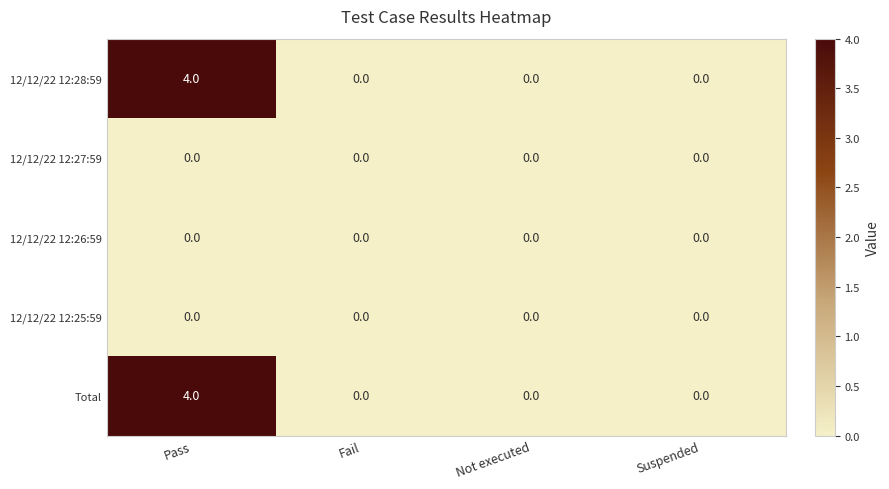

At which category is the sum across all series the highest?

Pass